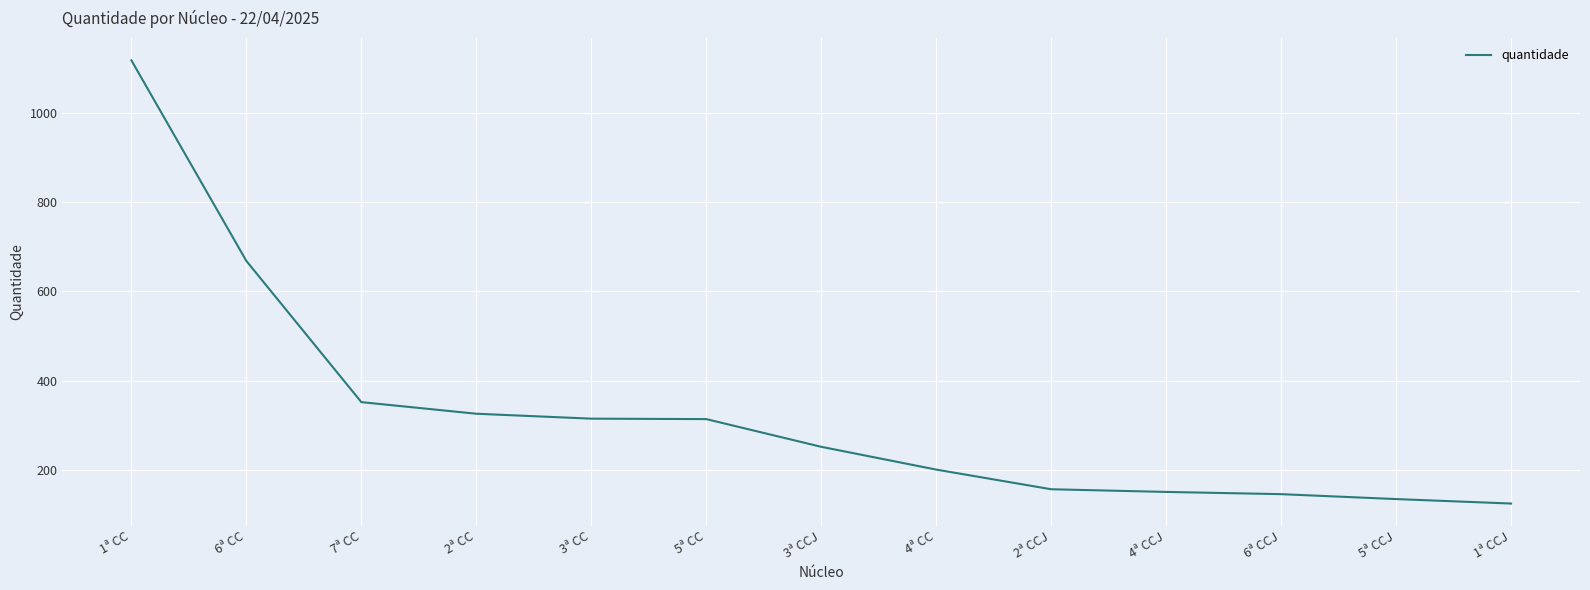

How many series are shown in this chart?

1